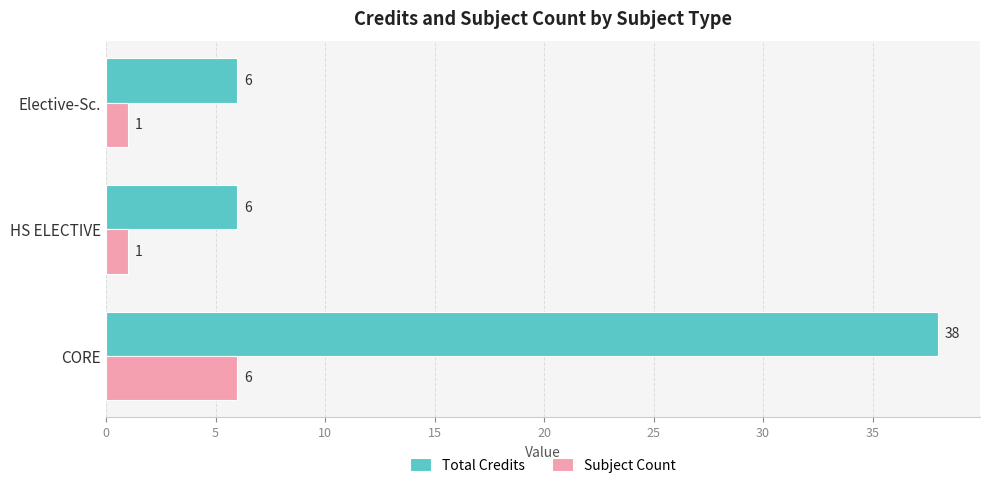

Rank the series by their maximum value, from lowest to highest.

Subject Count, Total Credits